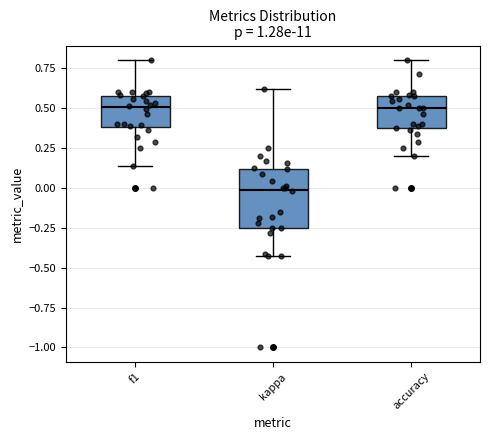

Reading left to right, read every box against the y-axis: the position of its median line, the range the box covers, and the ends of its whiskers. The values are not printed on the chart, so give them approximately, as read against the axis.

f1: median 0.50, box 0.40 to 0.60, whiskers 0.15 to 0.80
kappa: median 0.00, box -0.25 to 0.10, whiskers -0.45 to 0.60
accuracy: median 0.50, box 0.35 to 0.55, whiskers 0.20 to 0.80